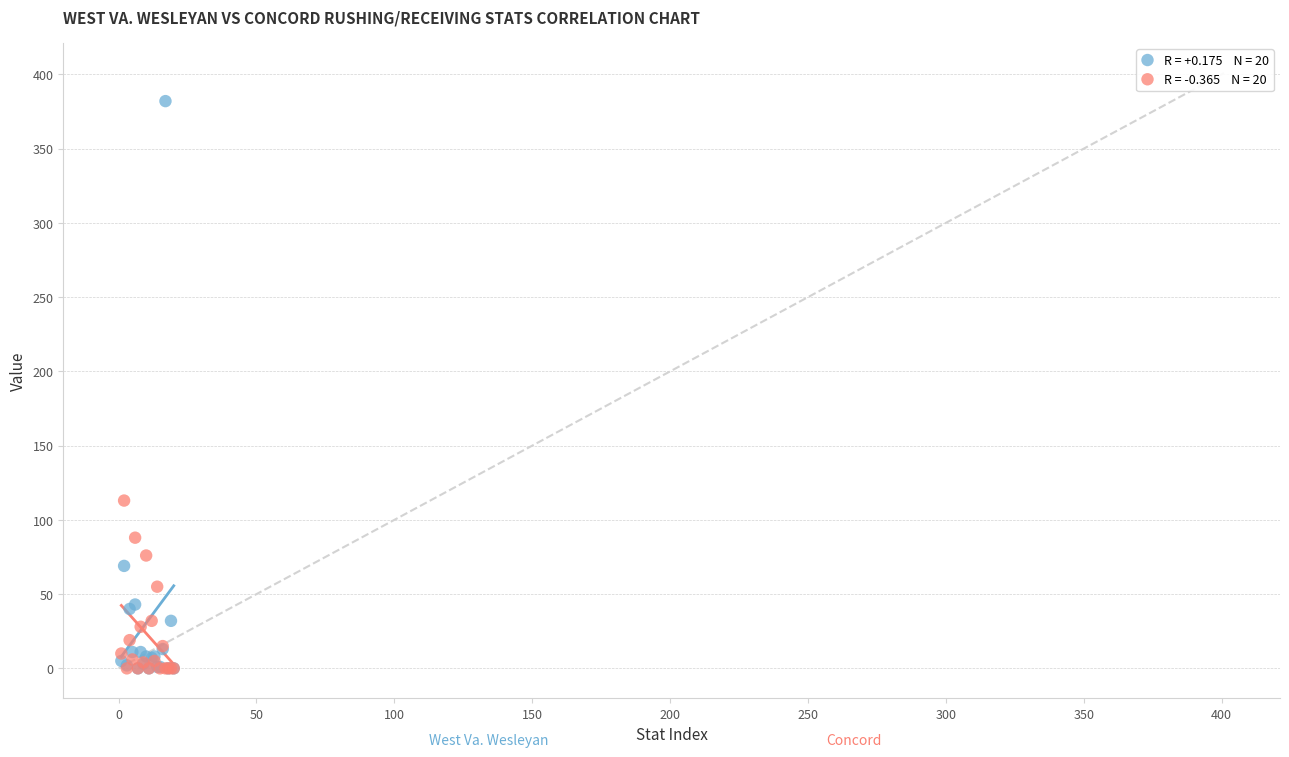

Across all series, what Y value is closest to 191?

113